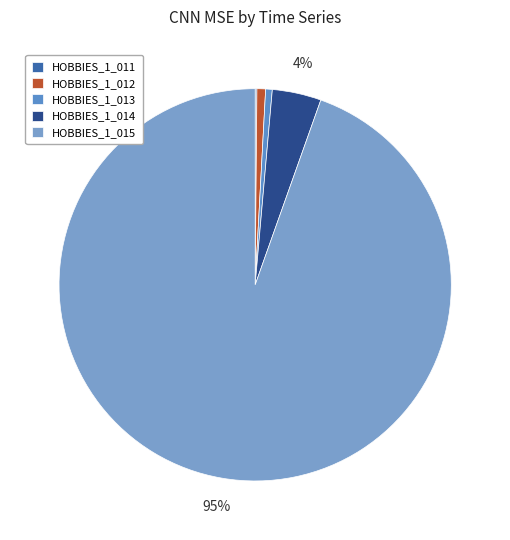

Which category has the biggest portion of the pie?

HOBBIES_1_015